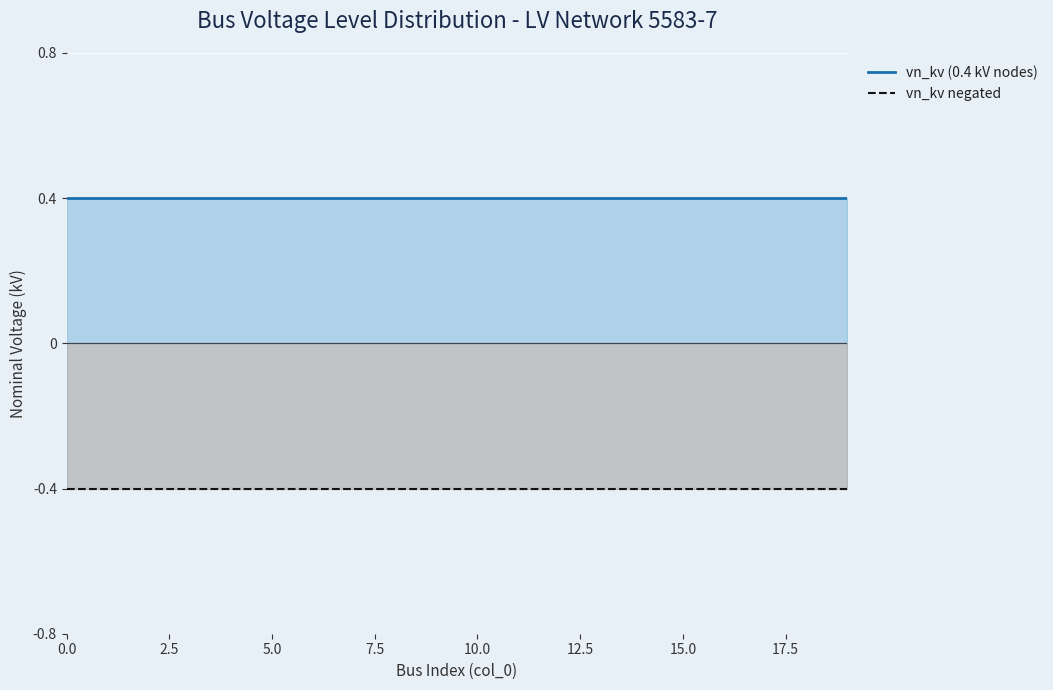

True or false: vn_kv (0.4 kV nodes) has more than 1 points higher than both neighbors.

False